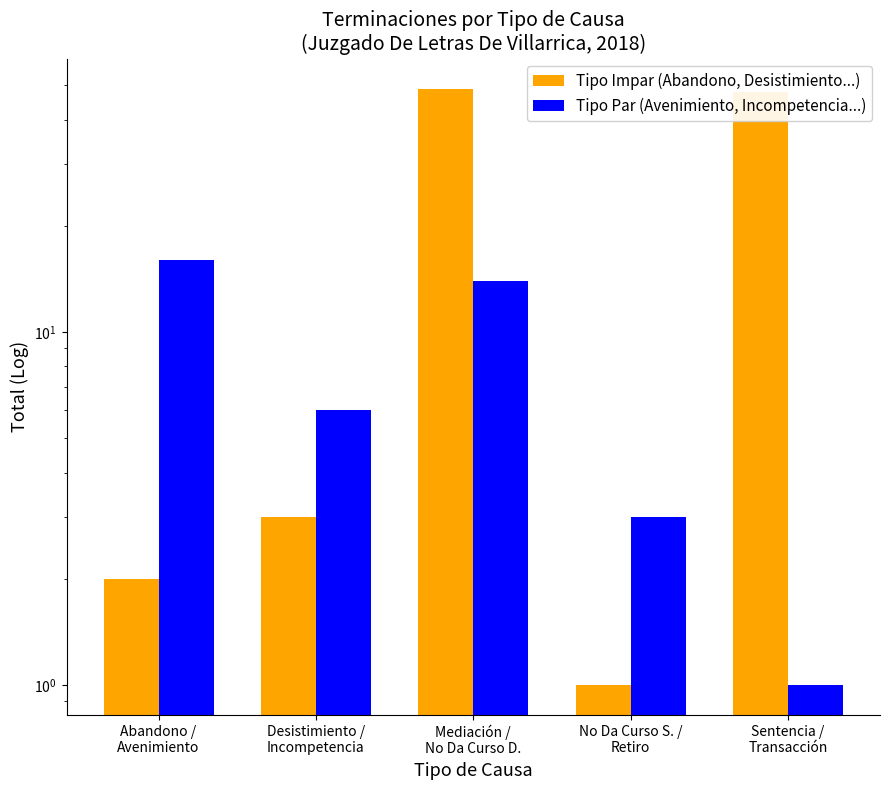

Reading right to left, transcribe all the data shown in this chart.

Tipo Impar (Abandono, Desistimiento...): 48	1	49	3	2
Tipo Par (Avenimiento, Incompetencia...): 1	3	14	6	16